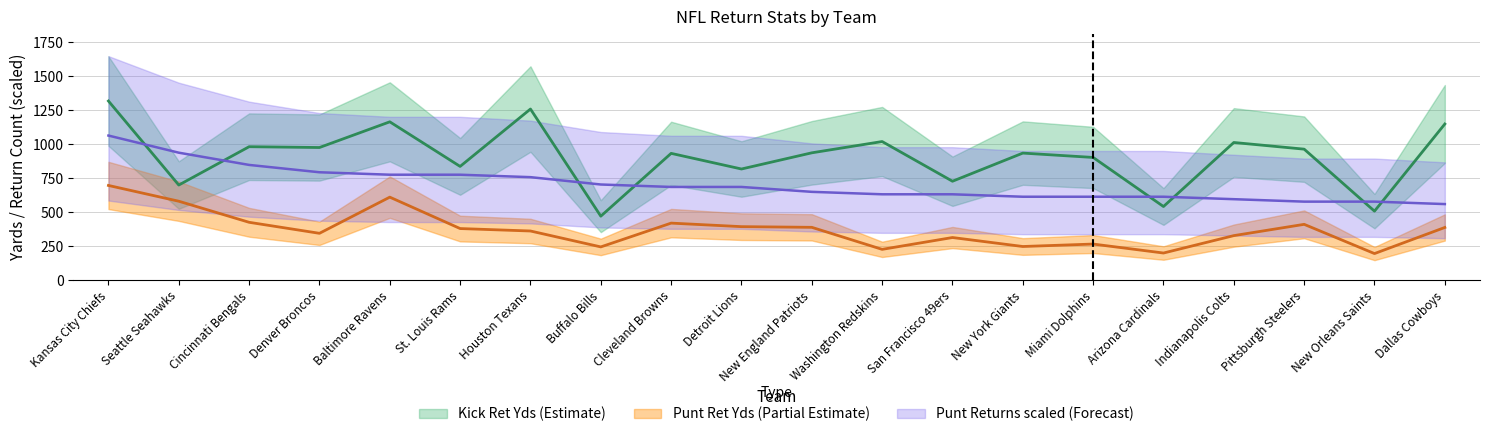

At which label does Punt Yds reach its peak?

Kansas City Chiefs